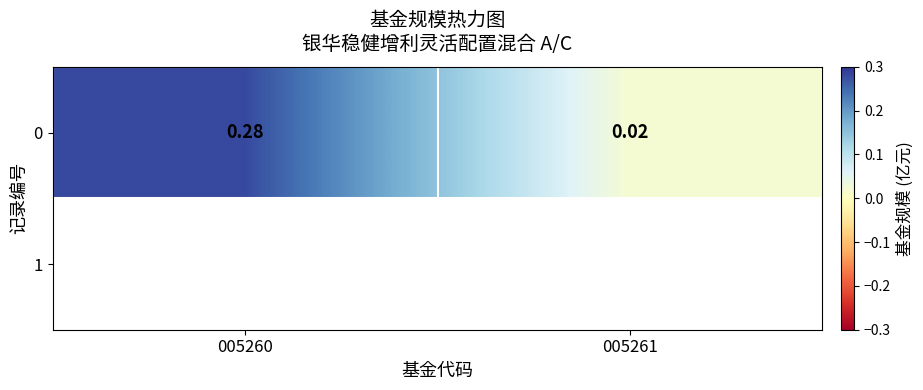

List the labels in order of value, largest first.

005260, 005261